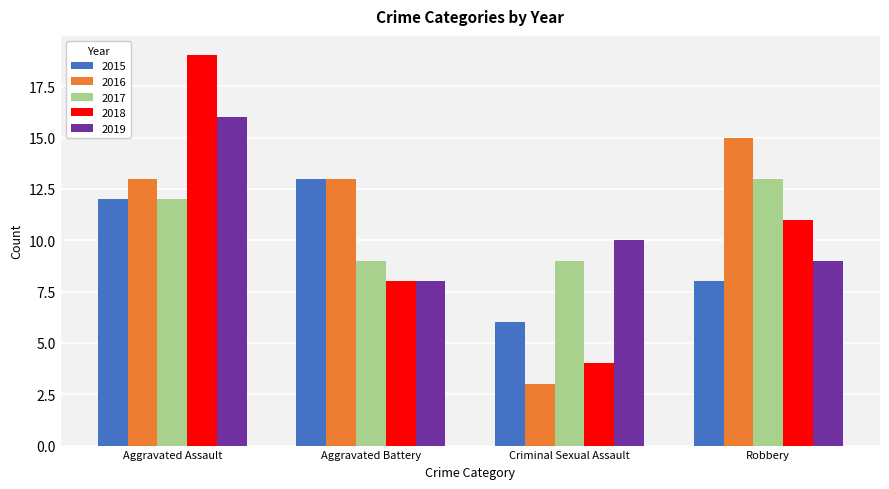

Is it true that 2016 equals 15 at Robbery?

True